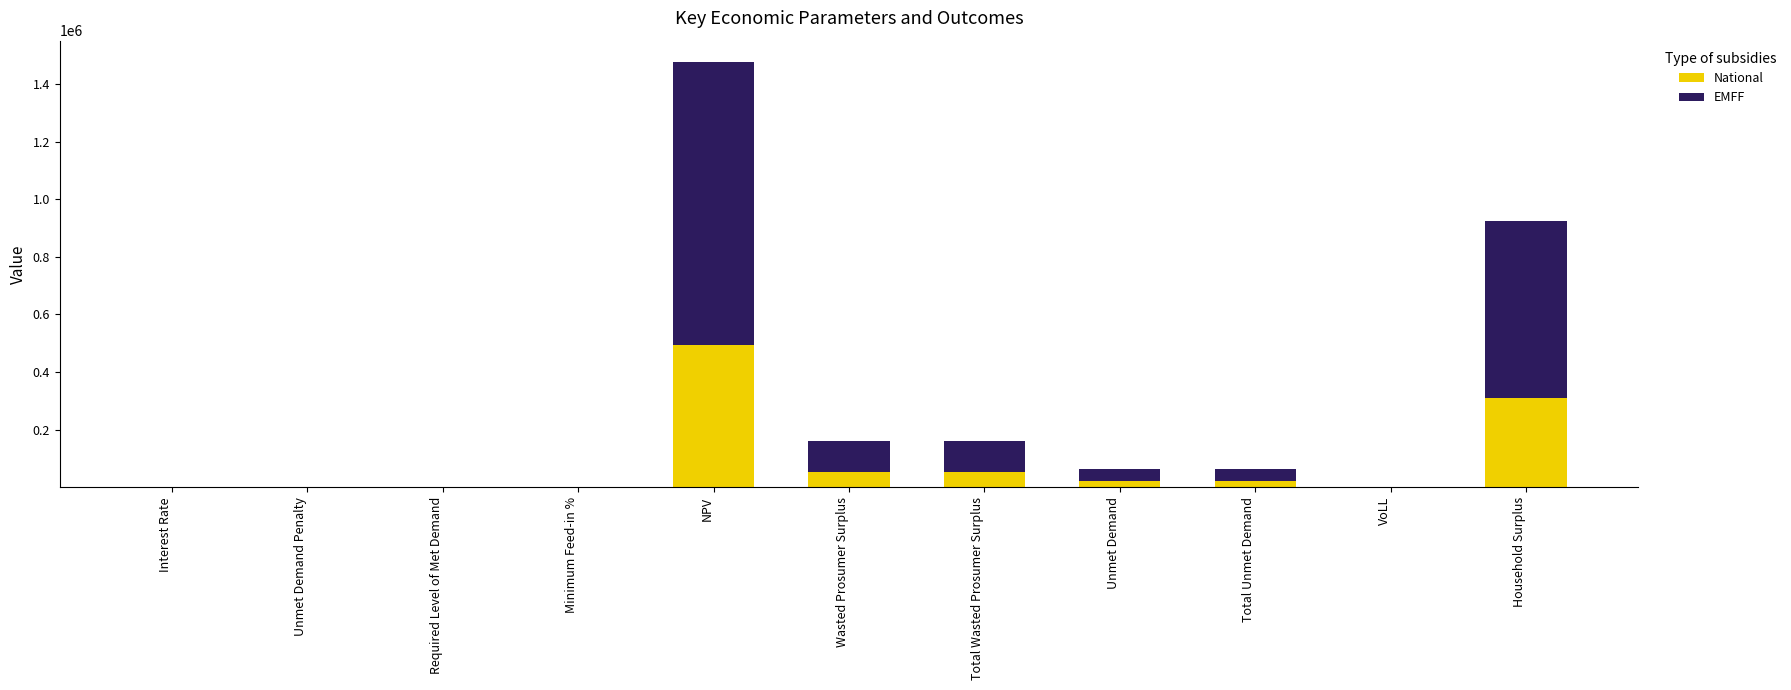

Where is National nearest to the value 246141?

Household Surplus